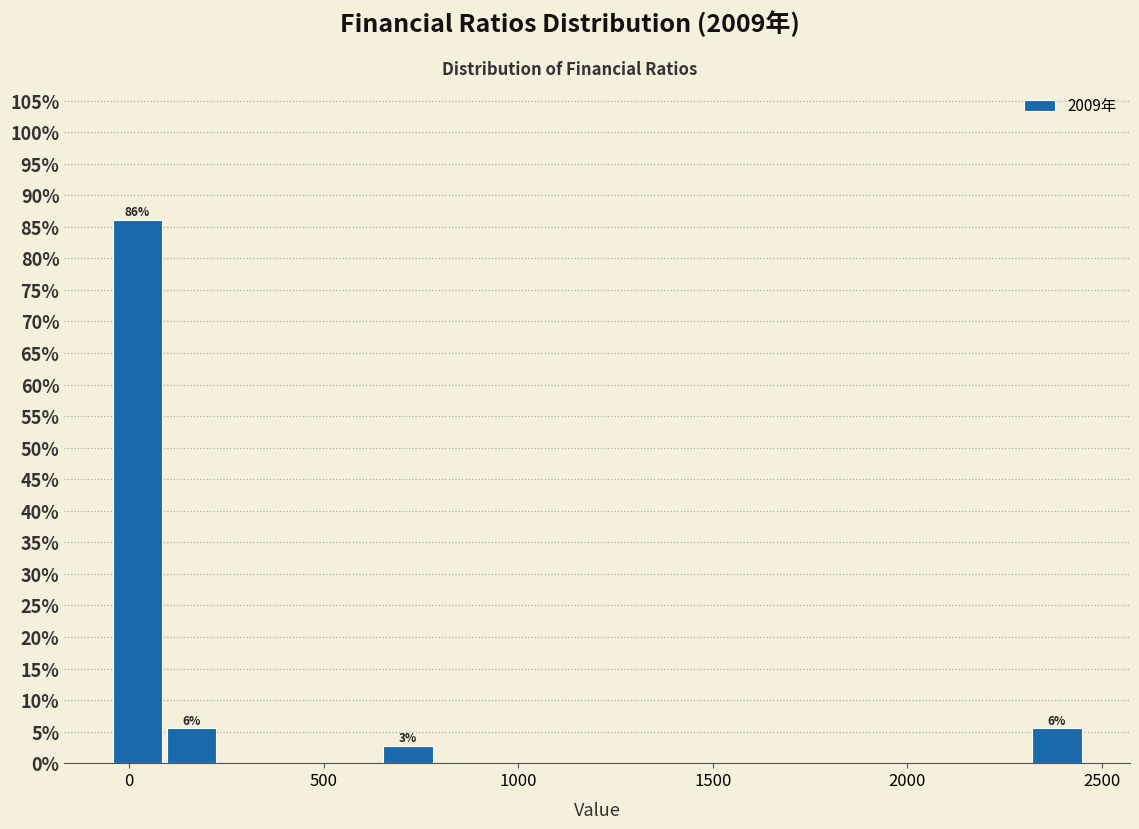

Around what value on the x-axis is the tallest bar? Give the approximate position of its centre, as read against the axis.

0